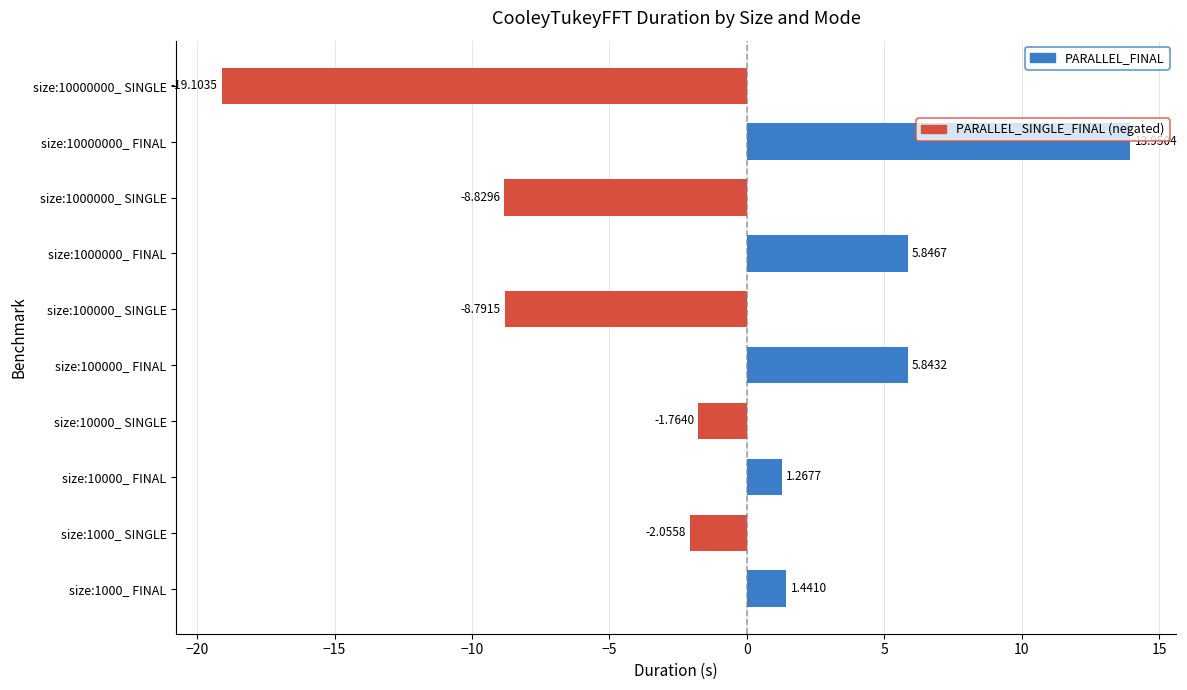

Rank the categories by value from highest to lowest.

size:10000000_ FINAL, size:1000000_ FINAL, size:100000_ FINAL, size:1000_ FINAL, size:10000_ FINAL, size:10000_ SINGLE, size:1000_ SINGLE, size:100000_ SINGLE, size:1000000_ SINGLE, size:10000000_ SINGLE